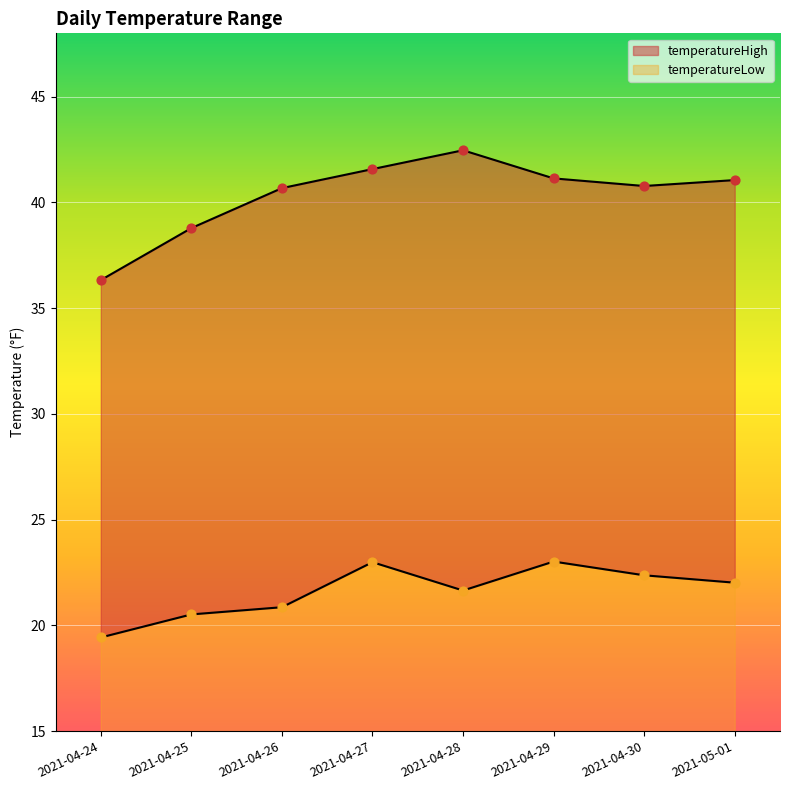

At which category is the sum across all series the highest?

2021-04-27